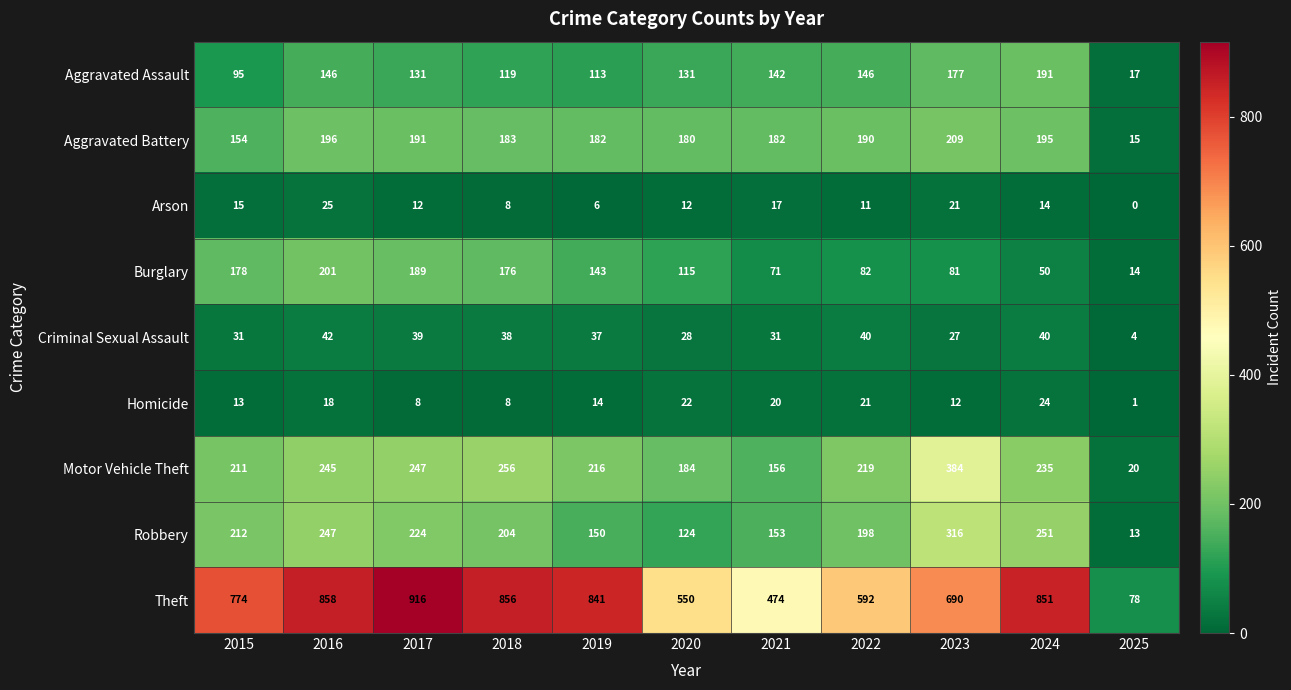

What value does the Criminal Sexual Assault series have at 2024, to the nearest 5?

40